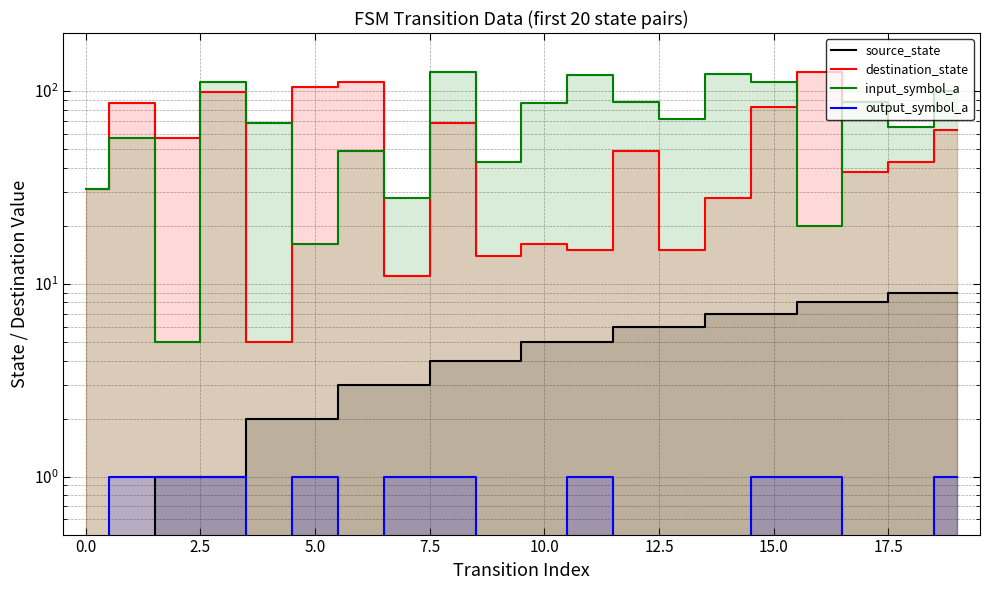

Which series has the largest range (max minus min)?

destination_state